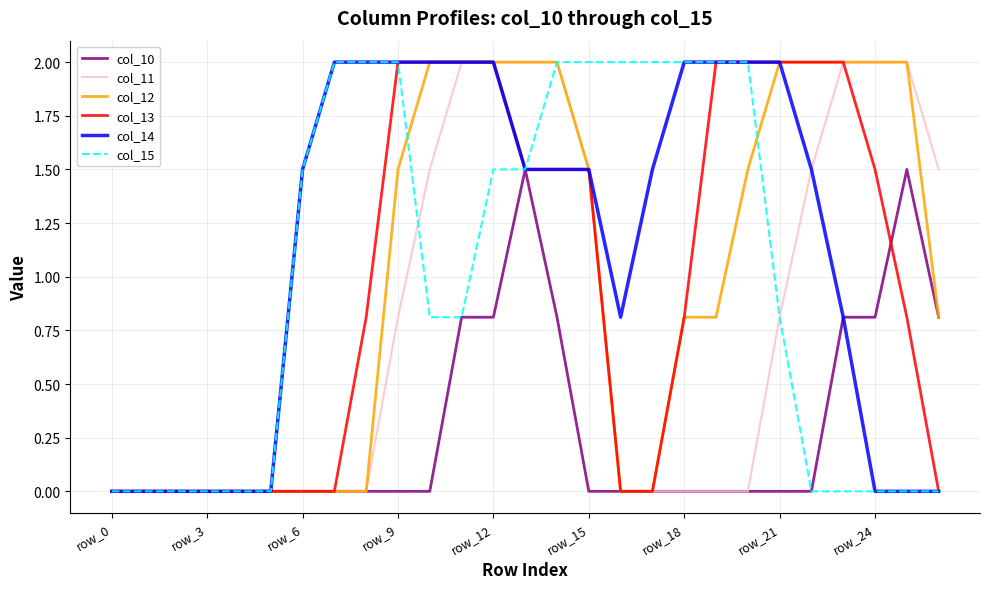

How many lines are shown in the chart?

6